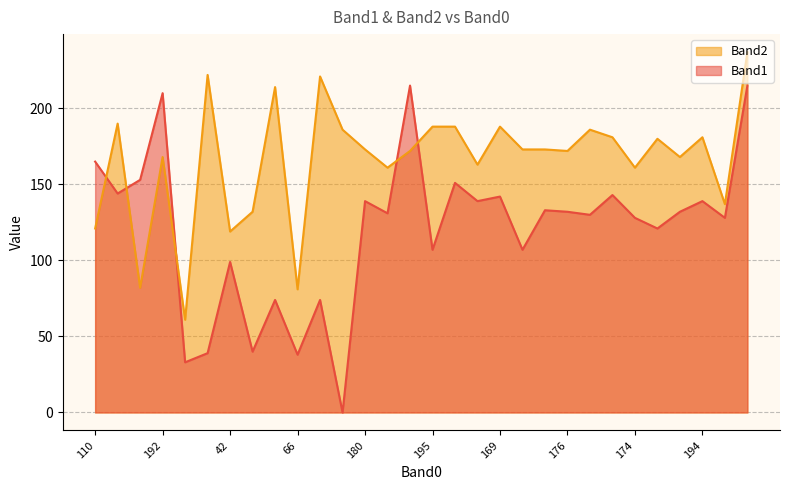

What is the difference between the maximum and minimum values in the Band2 series?

176